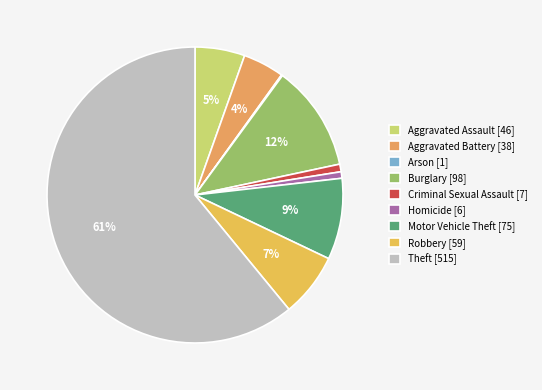

What is the total percentage of Theft and Homicide?

61.7%